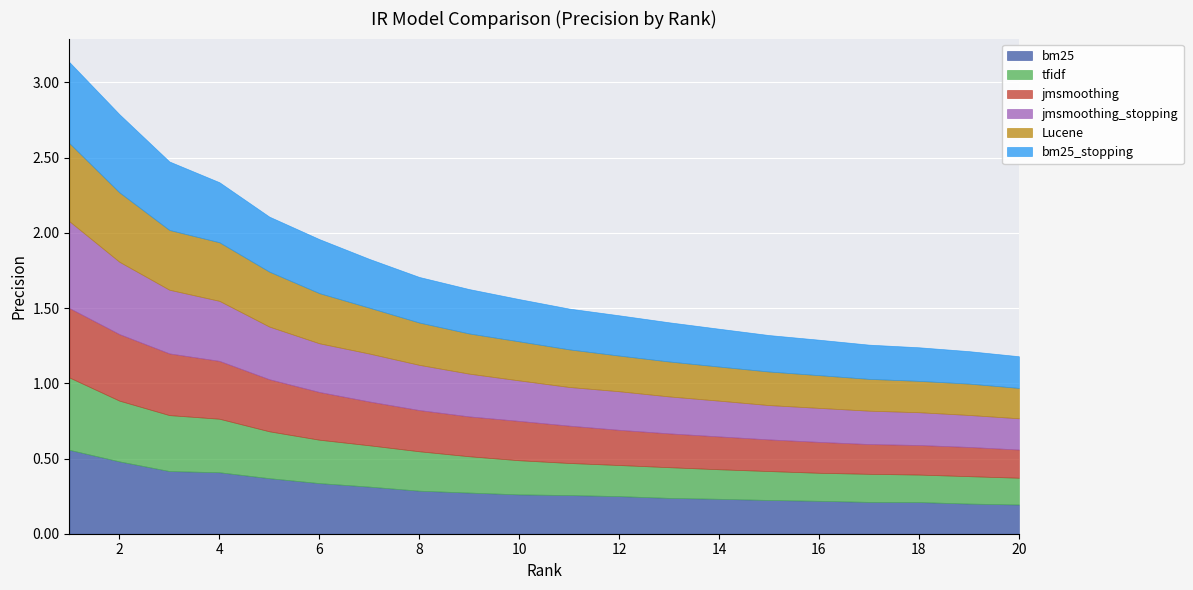

Which label corresponds to the largest value in the chart?

1